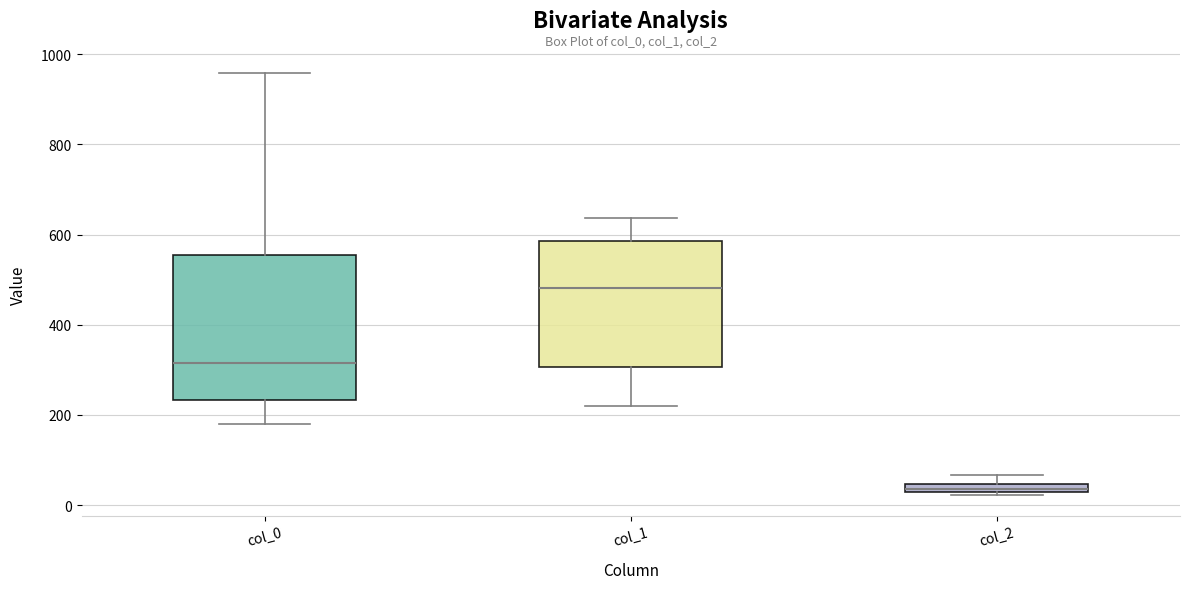

Which box's median line is the highest?

col_1